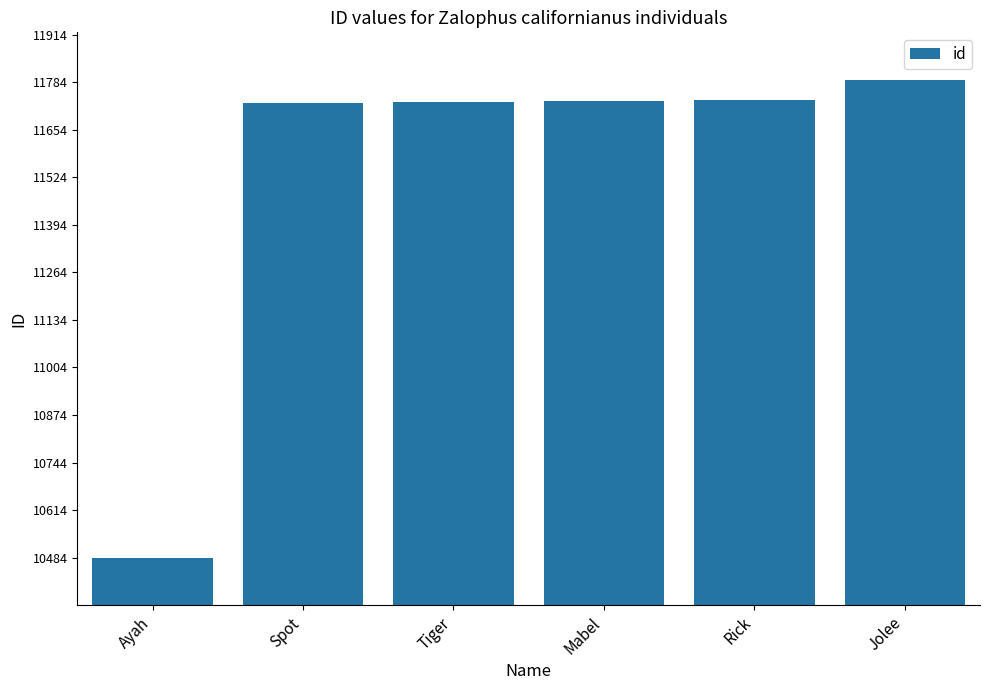

What is the value of the 2nd bar from the left?

11728